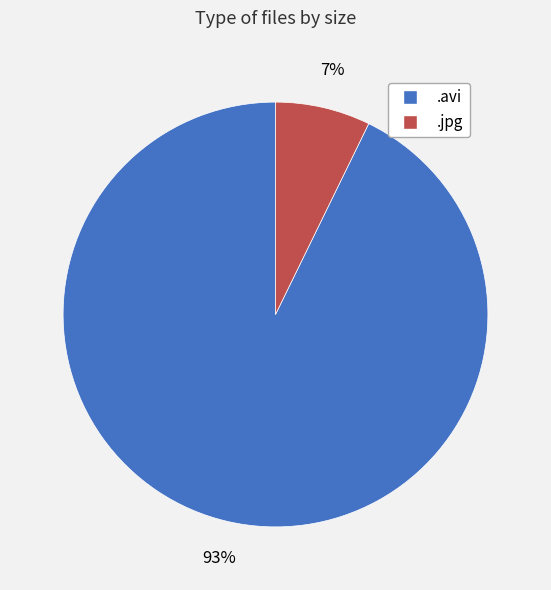

How many segments does this pie chart have?

2